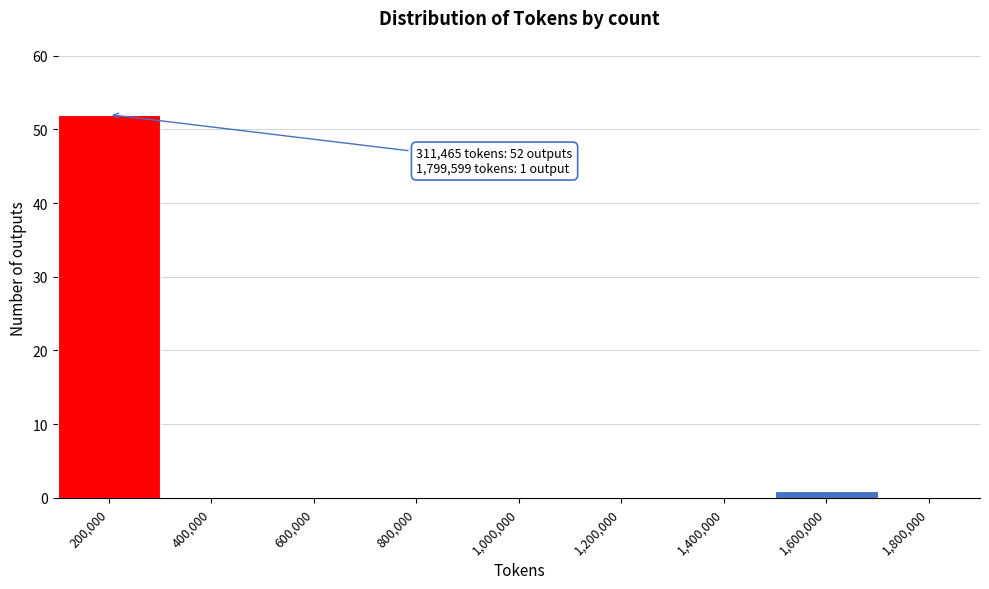

Reading right to left, what are all the values shown in this chart?

1,800,000=0	1,600,000=1	1,400,000=0	1,200,000=0	1,000,000=0	800,000=0	600,000=0	400,000=0	200,000=52